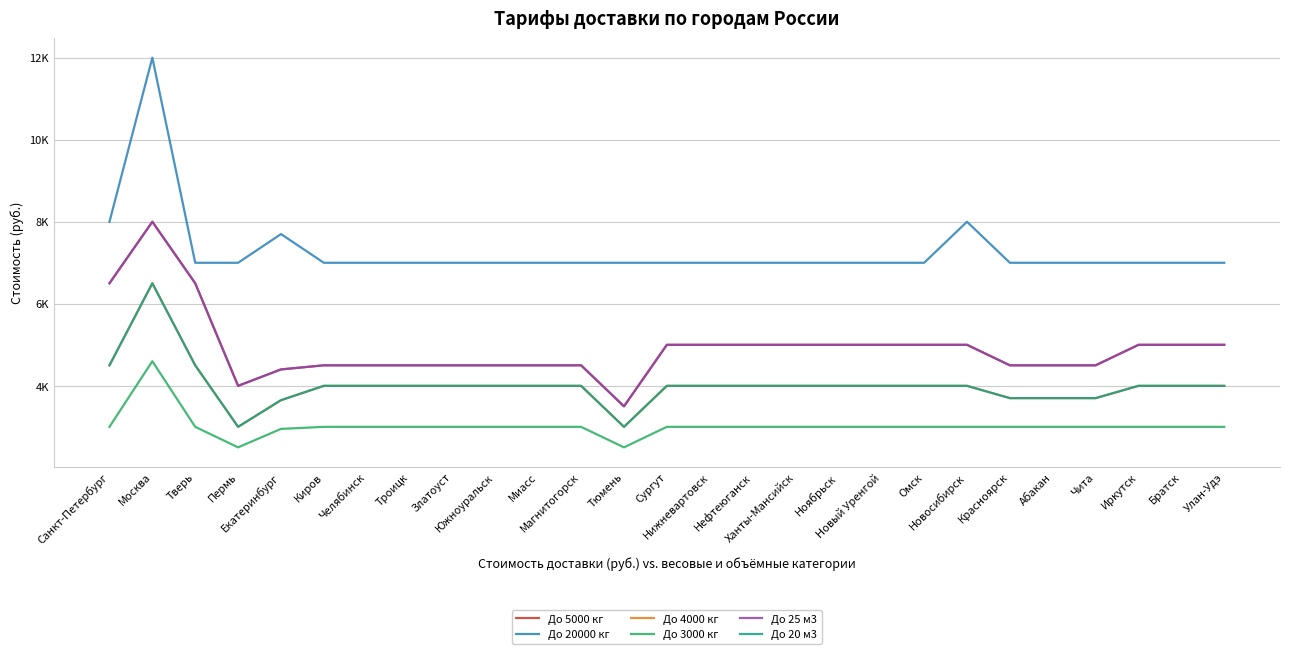

The До 5000 кг series shows 1817 at Троицк. True or false?

False